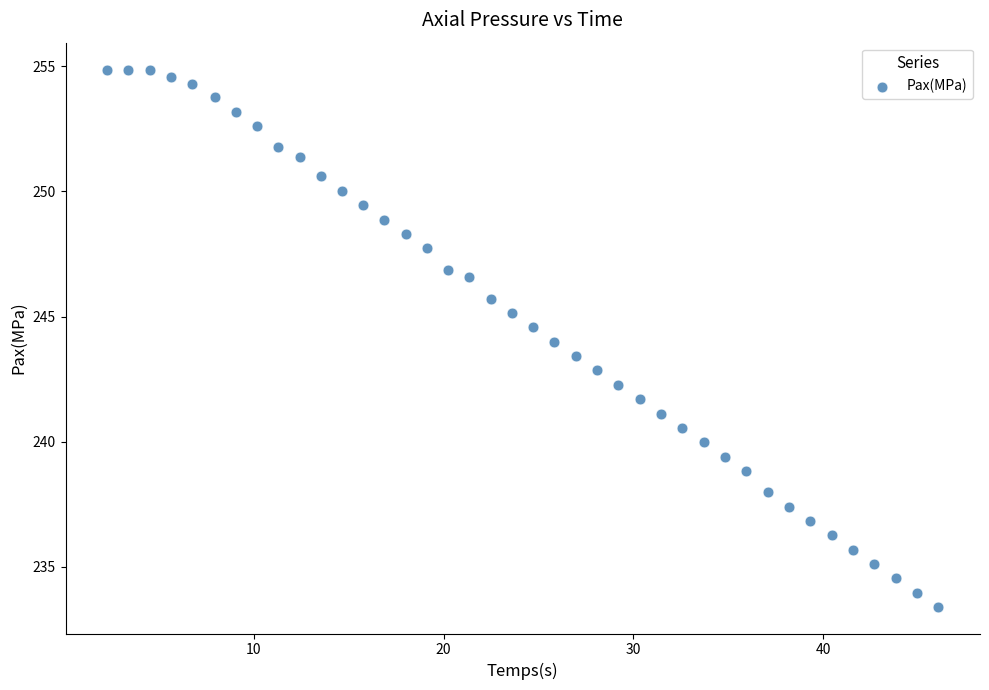

What is the range of Y values (max minus min)?

21.5